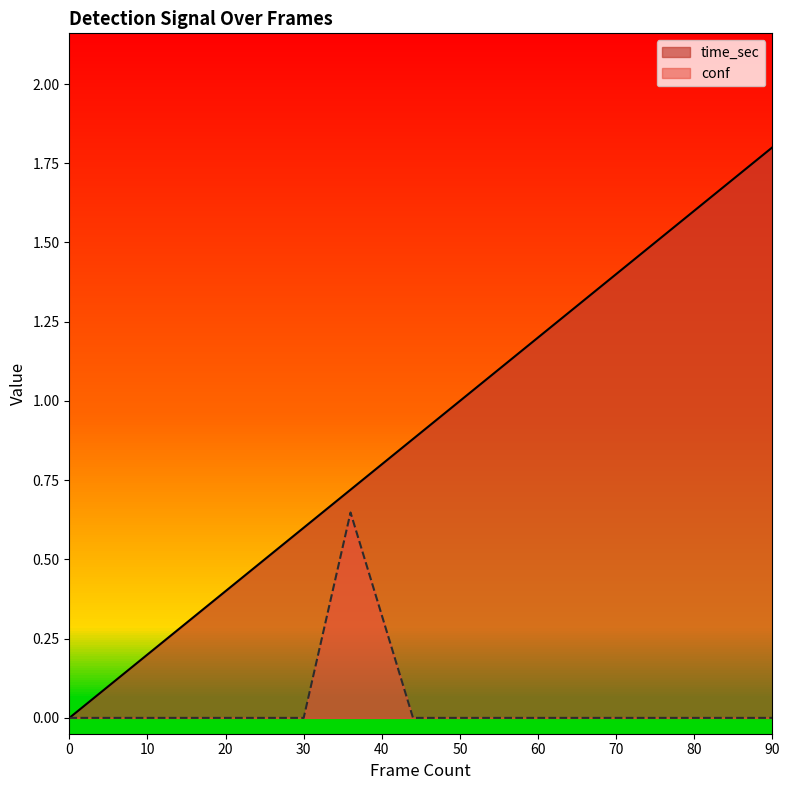

What is the difference between the time_sec values at 80 and 62?

0.4